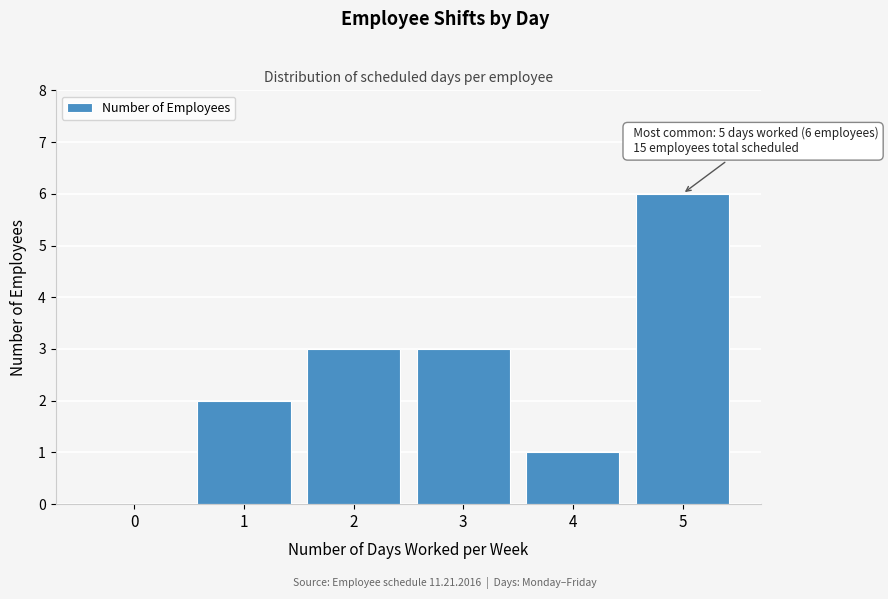

Which range on the x-axis has the tallest bar?

4.5 to 5.5